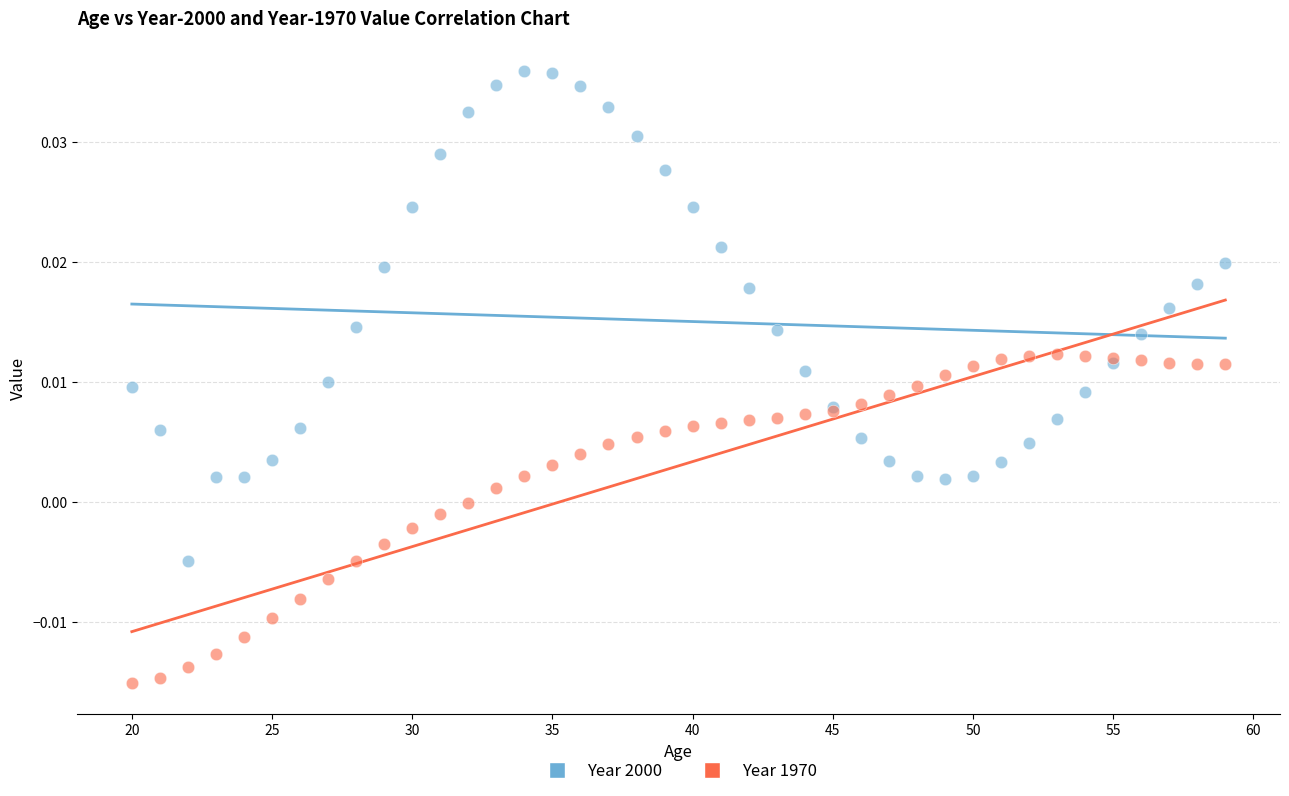

What are all the series names shown in the legend?

Year 2000, Year 1970